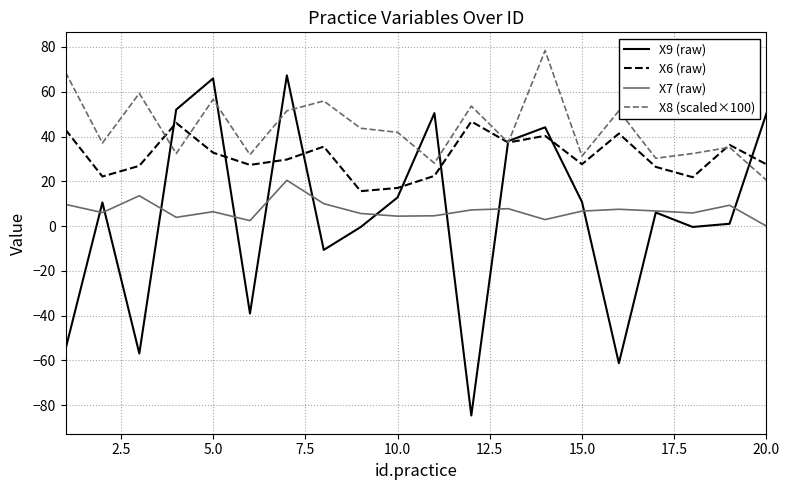

Which series has the largest range (max minus min)?

X9 (raw)